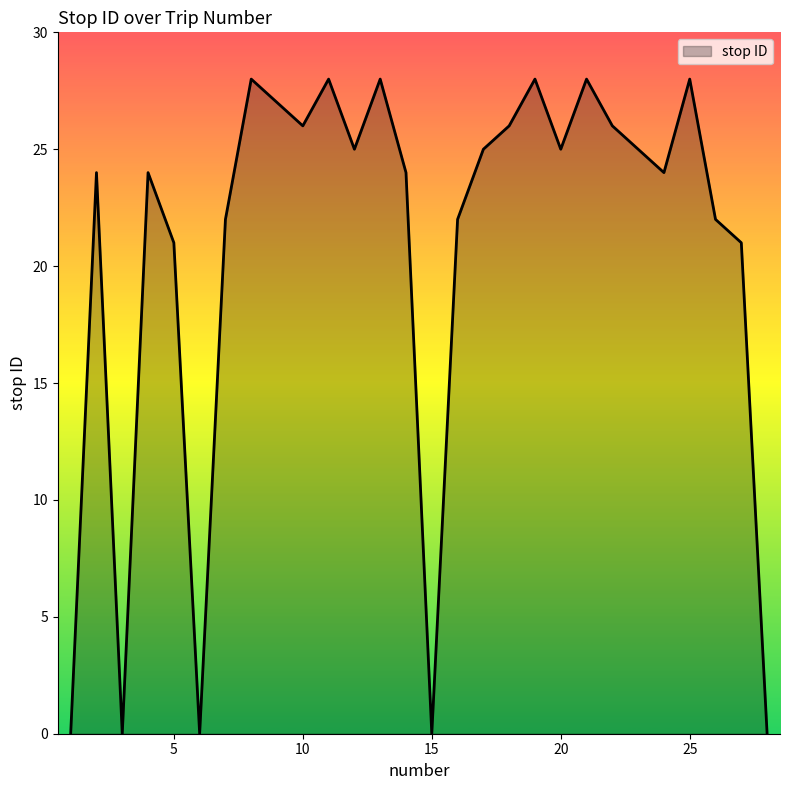

What is the greatest value displayed?

28